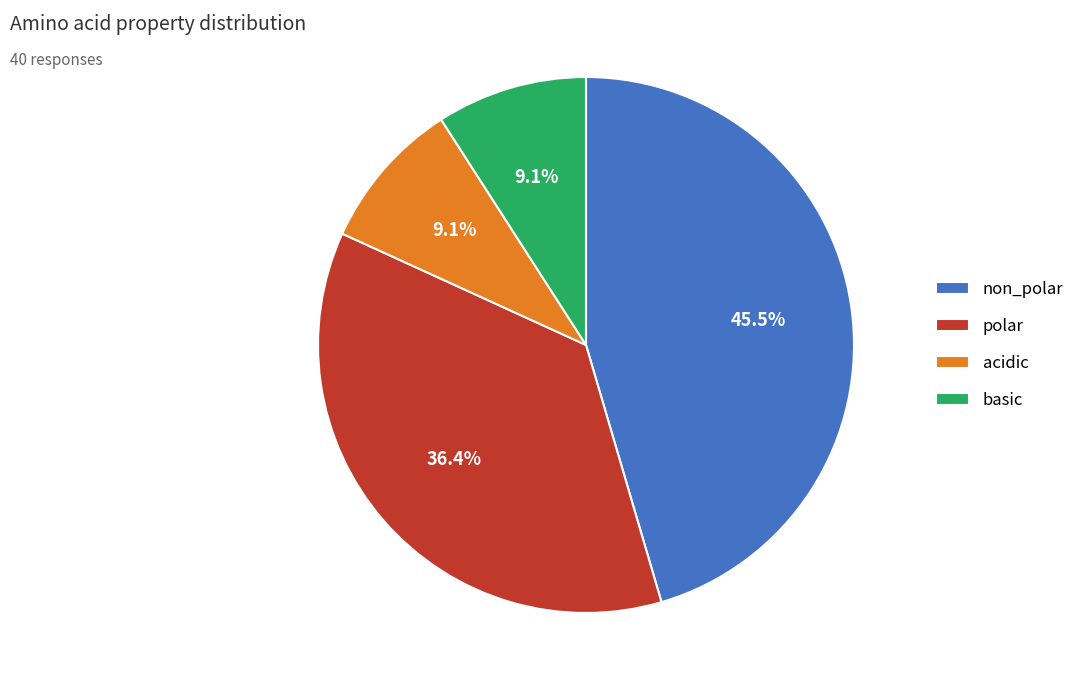

Is the sum of polar and non_polar greater than half?

Yes